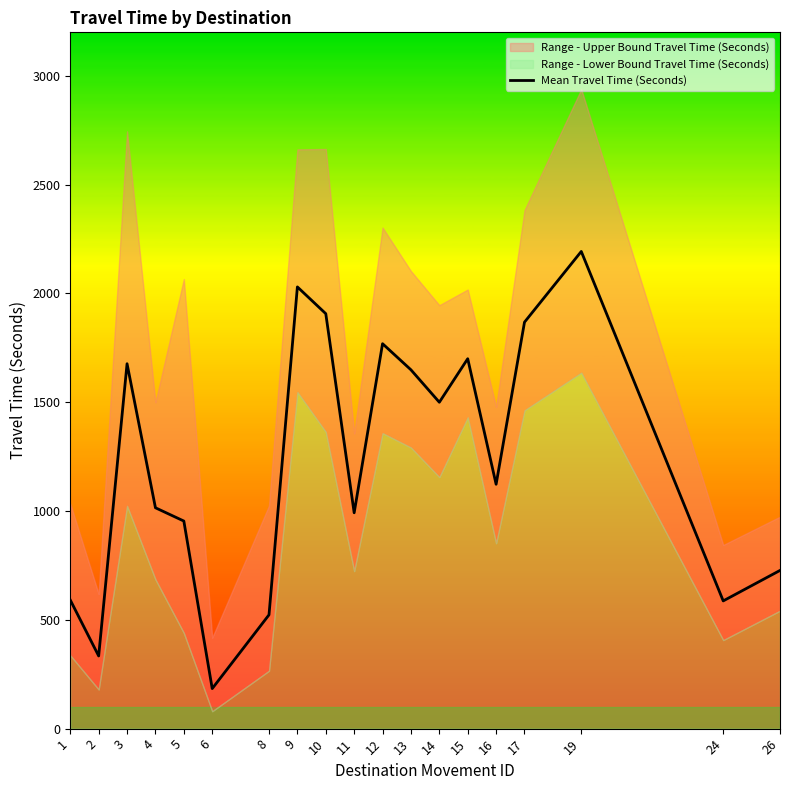

Reading left to right, transcribe all the data shown in this chart.

591	334	1677	1015	954	184	523	2030	1907	992	1769	1649	1500	1700	1123	1868	2193	587	727